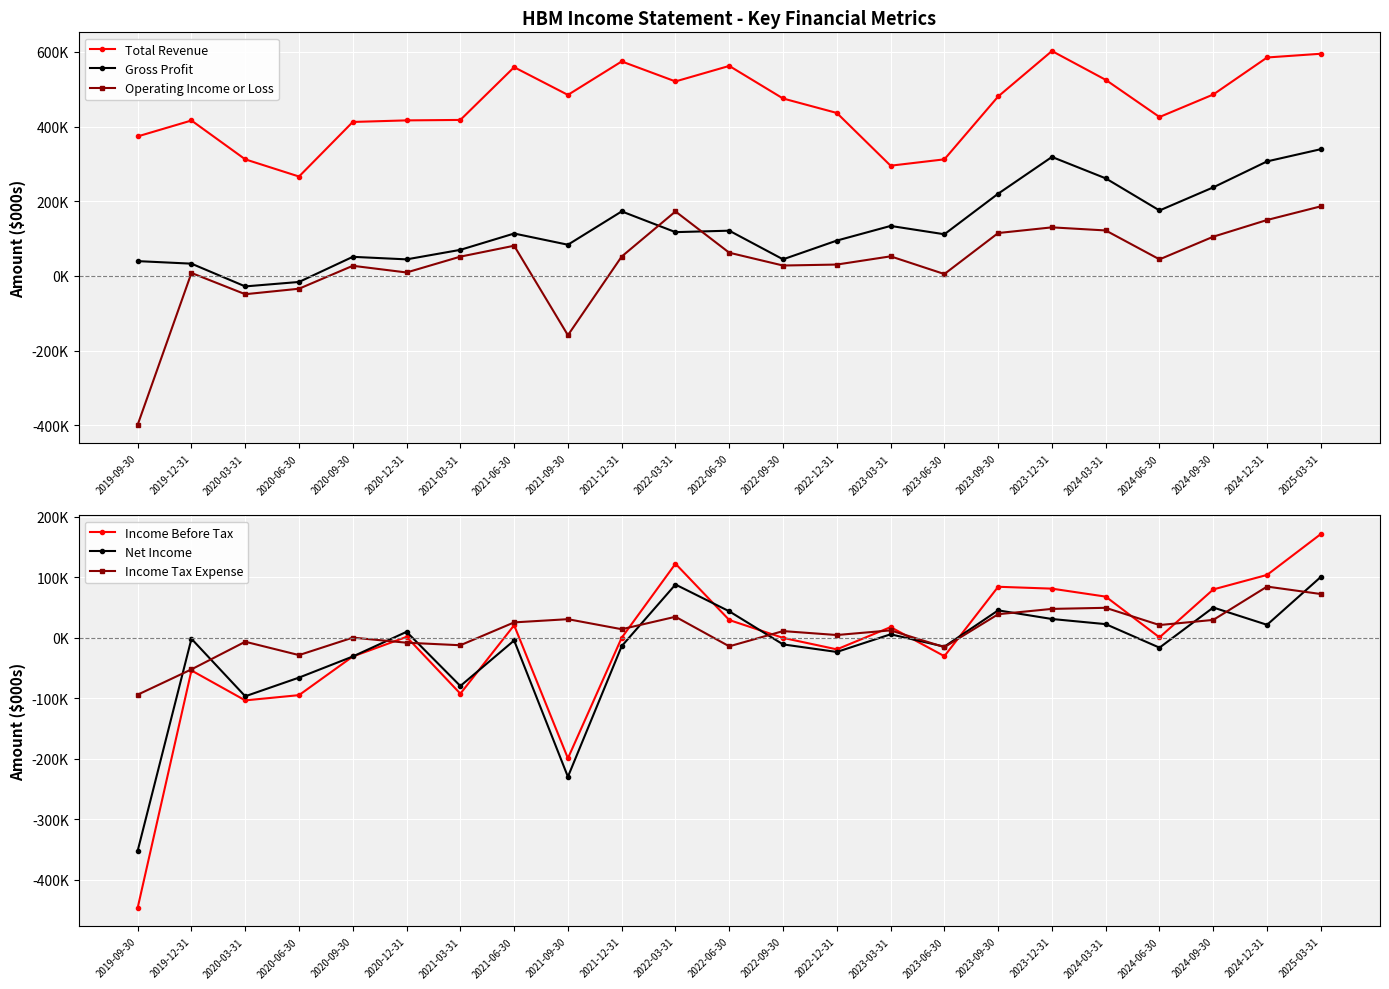

Which series ends up on top after the final intersection of Income Before Tax and Net Income?

Income Before Tax